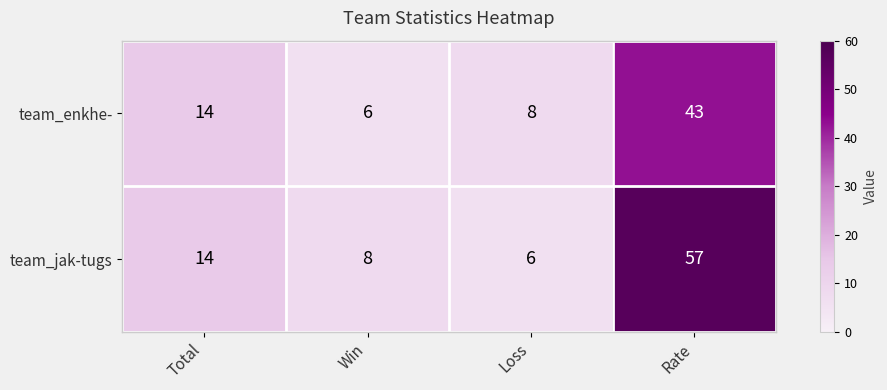

What is the sum of all team_enkhe- values?

71